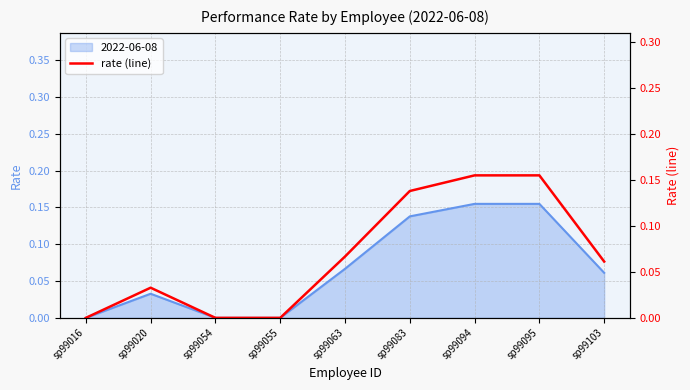

Does the chart have visible grid lines?

Yes